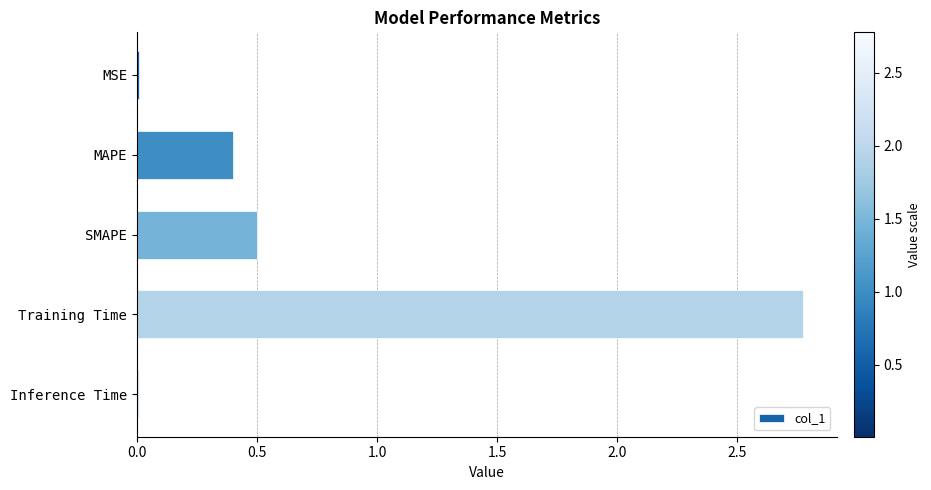

At which category does the chart reach its peak across all series?

Training Time